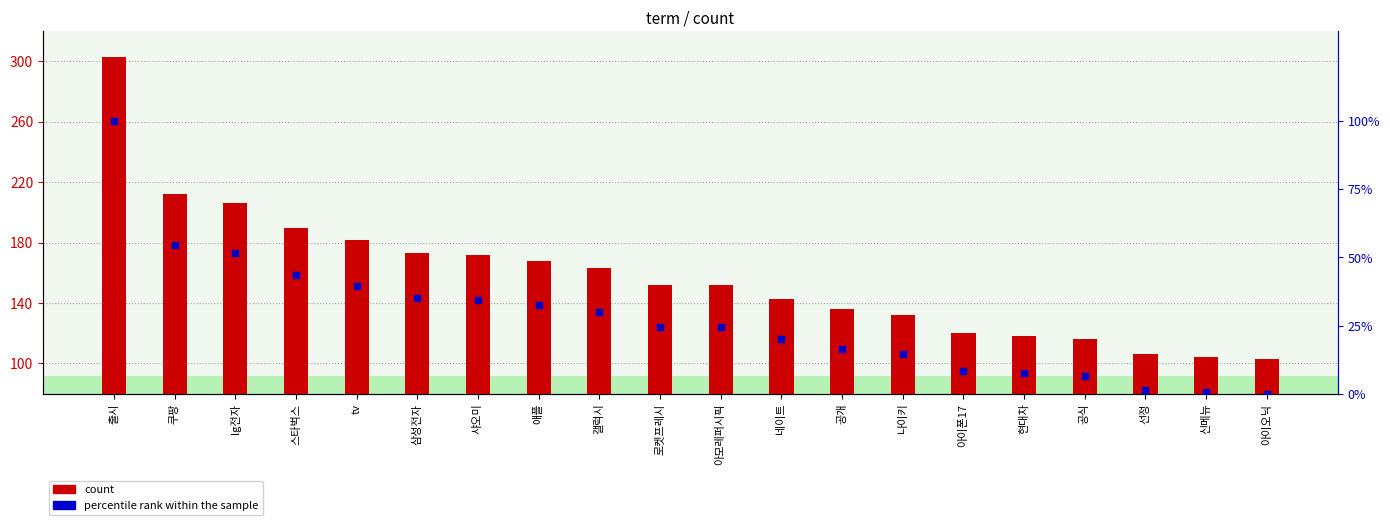

What are all the series names shown in the legend?

count, percentile rank within the sample